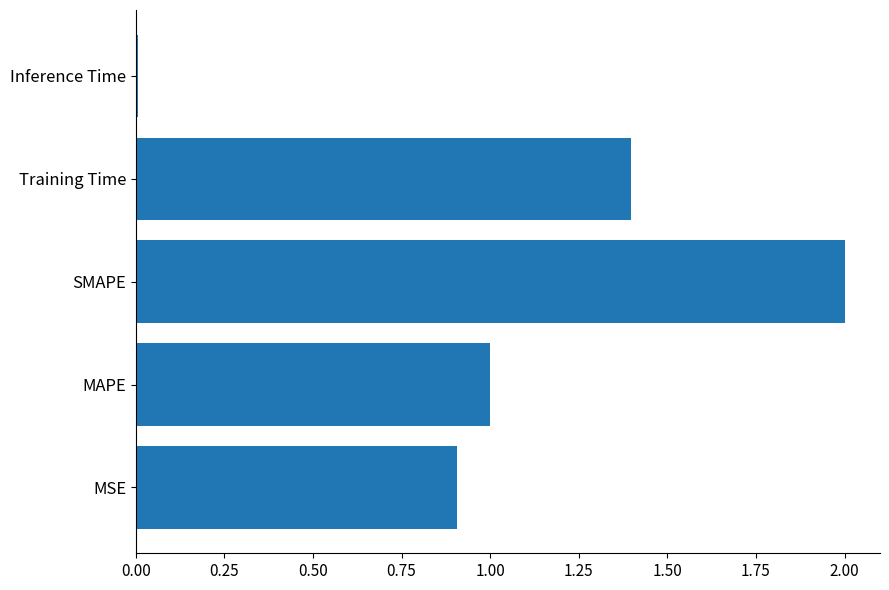

Which has a higher value, Training Time or MSE?

Training Time